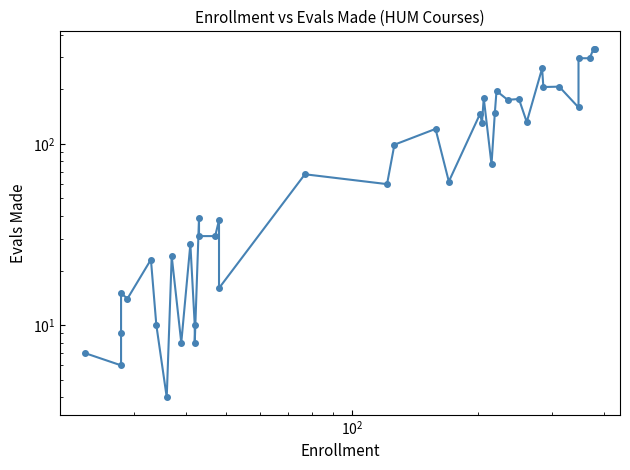

What is the sum of all values?

4190